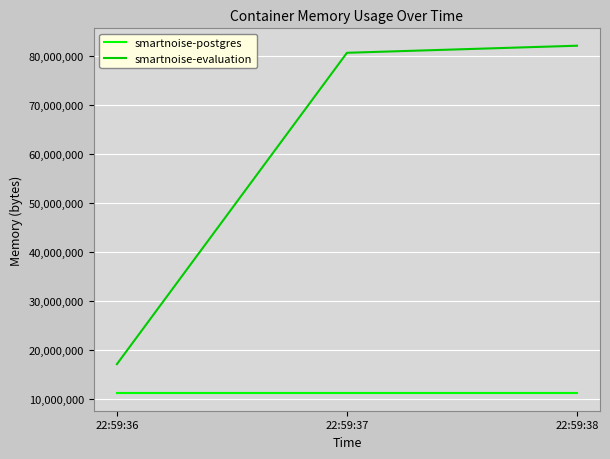

What is the smallest value displayed?

11108352